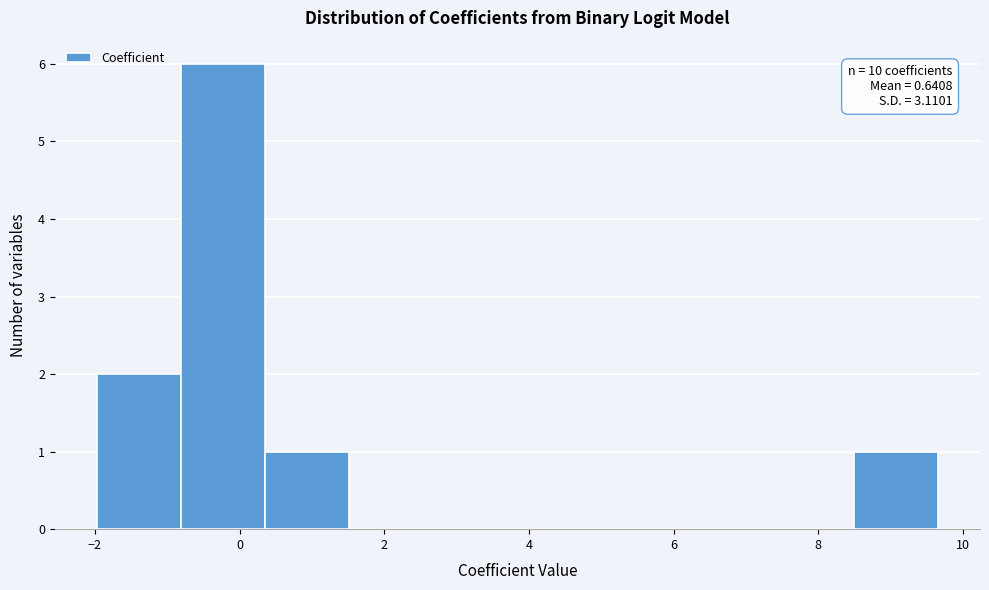

Over which range of the x-axis is the bar tallest?

-0.8 to 0.4